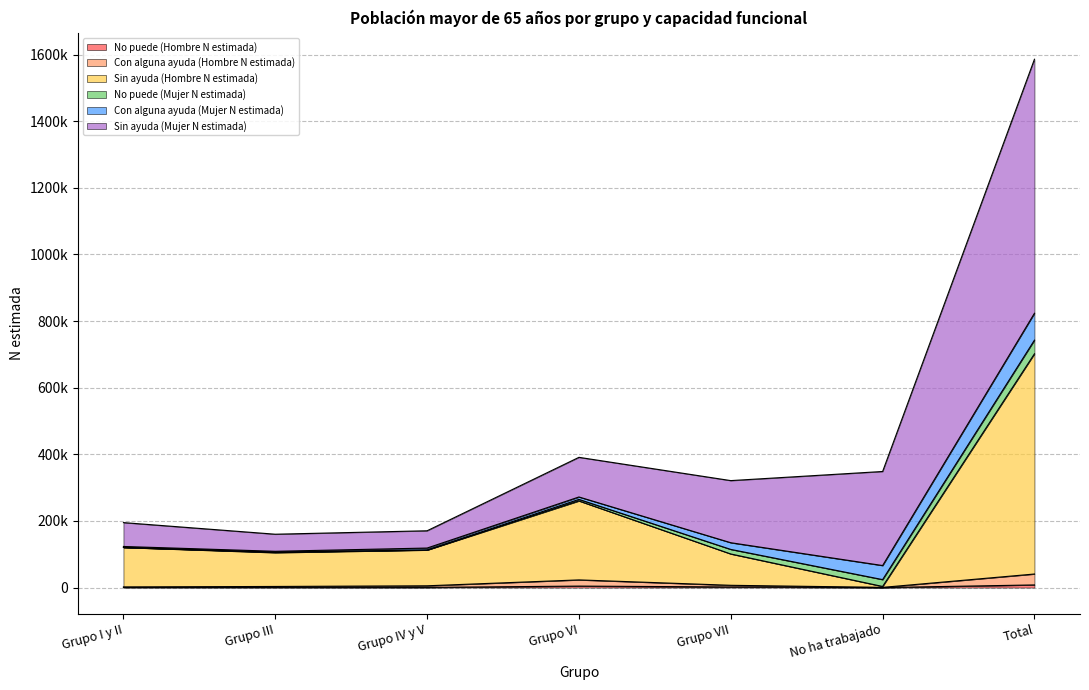

At which category does the chart reach its peak across all series?

Total